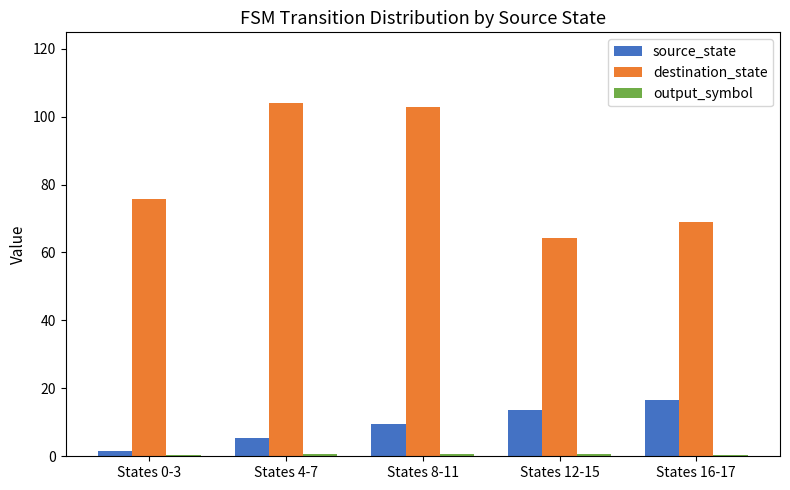

Between States 8-11 and States 16-17, which series saw the biggest shift?

destination_state